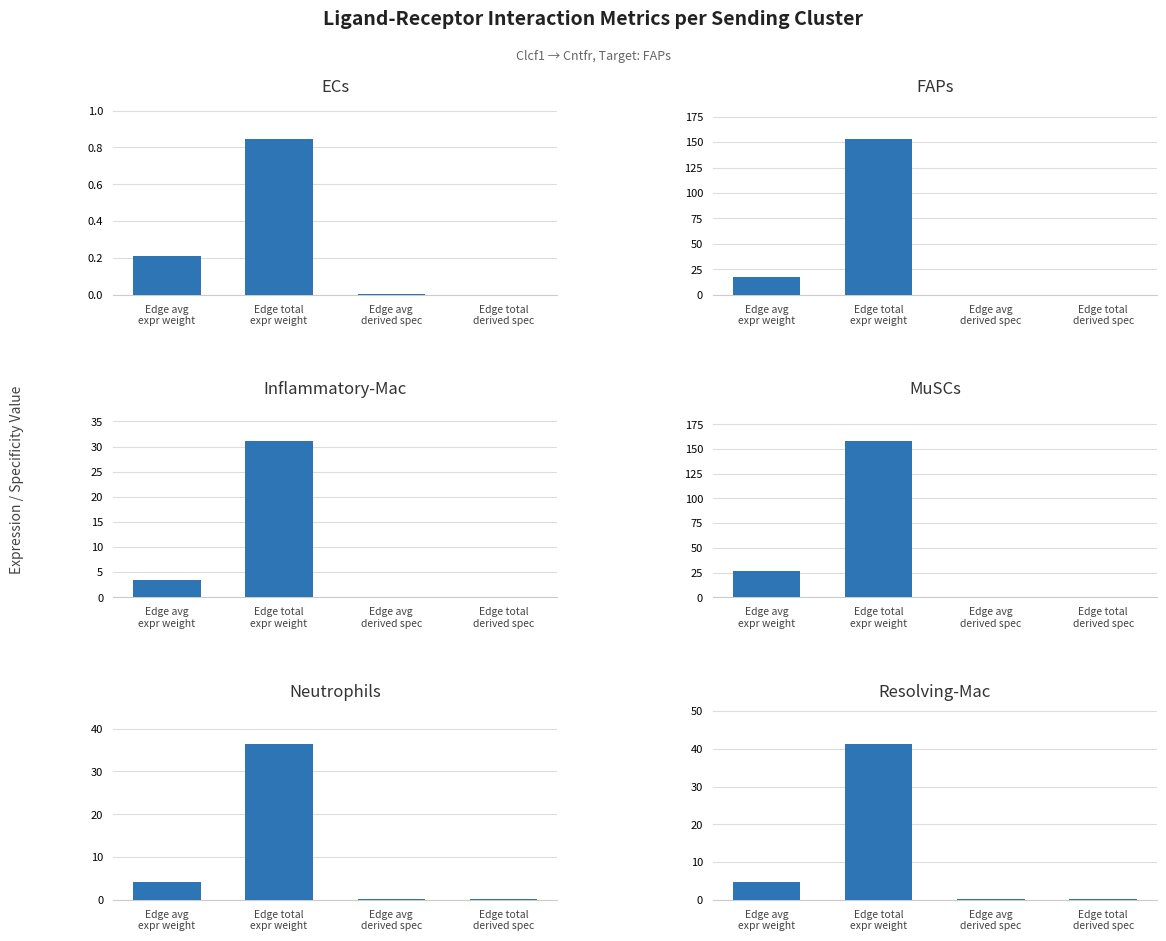

How many bars are there in total?

24